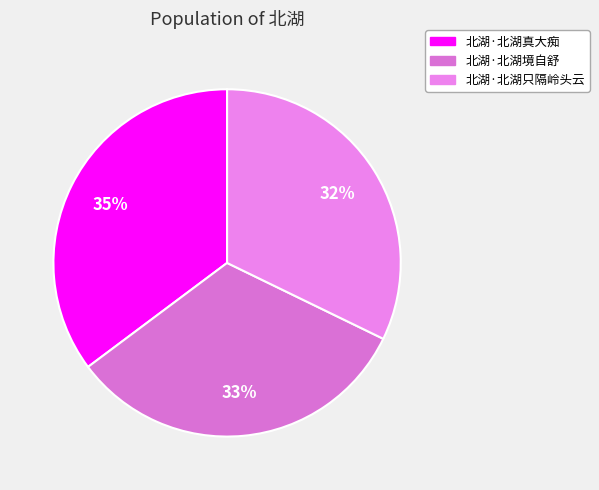

Count the number of slices in the pie.

3